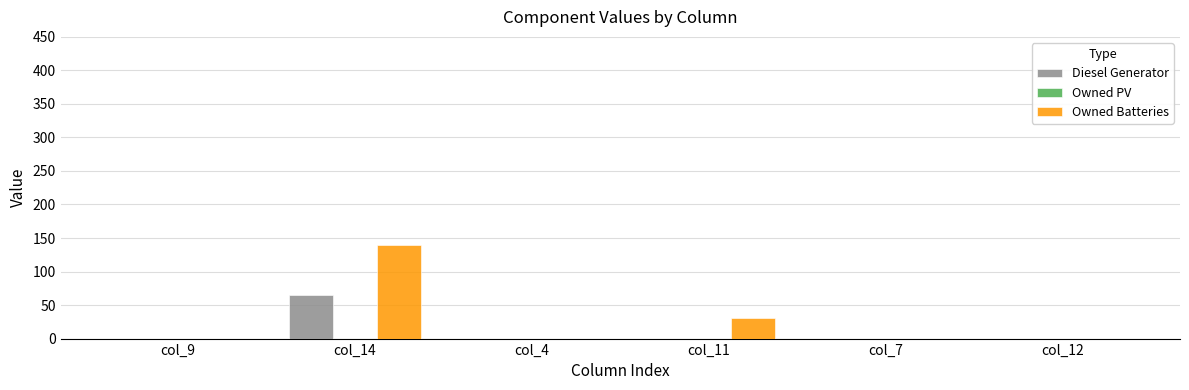

What is the sum of all Owned Batteries values?

170